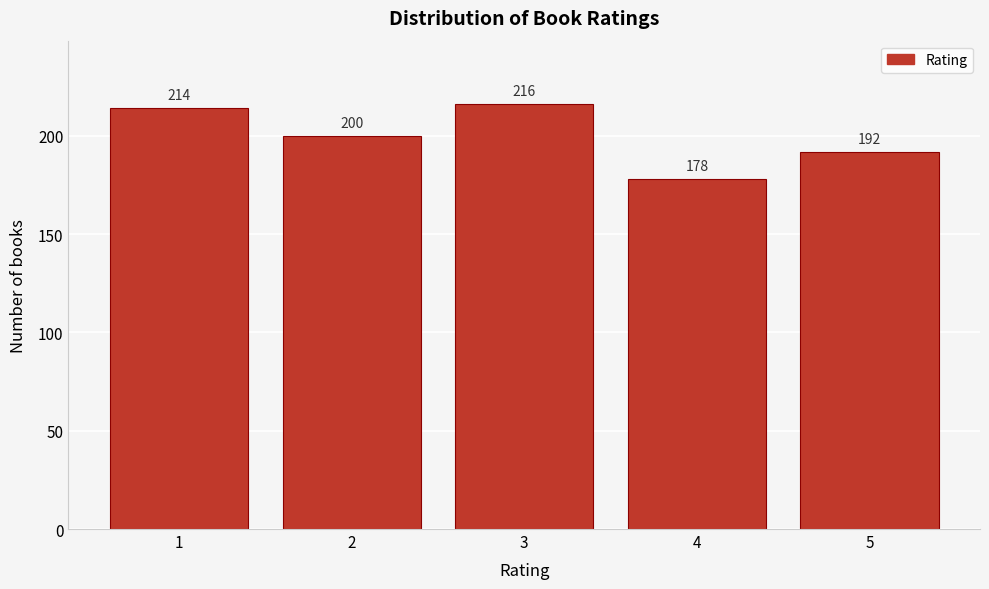

Reading right to left, what are all the values shown in this chart?

192	178	216	200	214